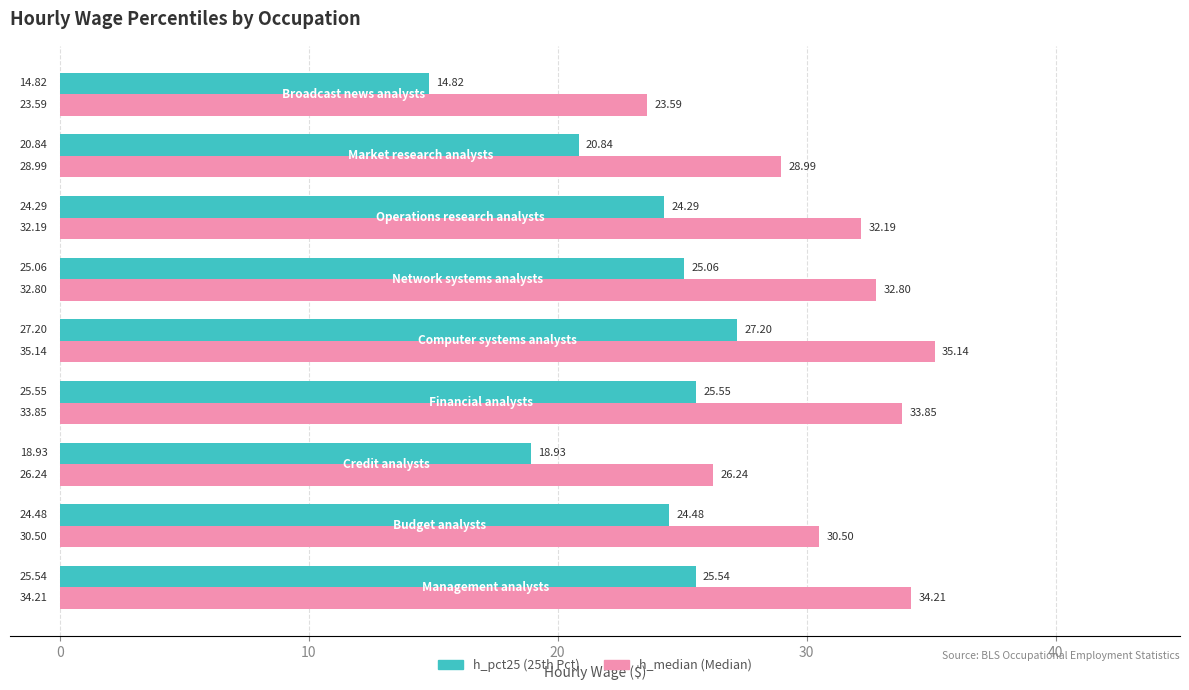

At how many categories does at least one series exceed 22?

9